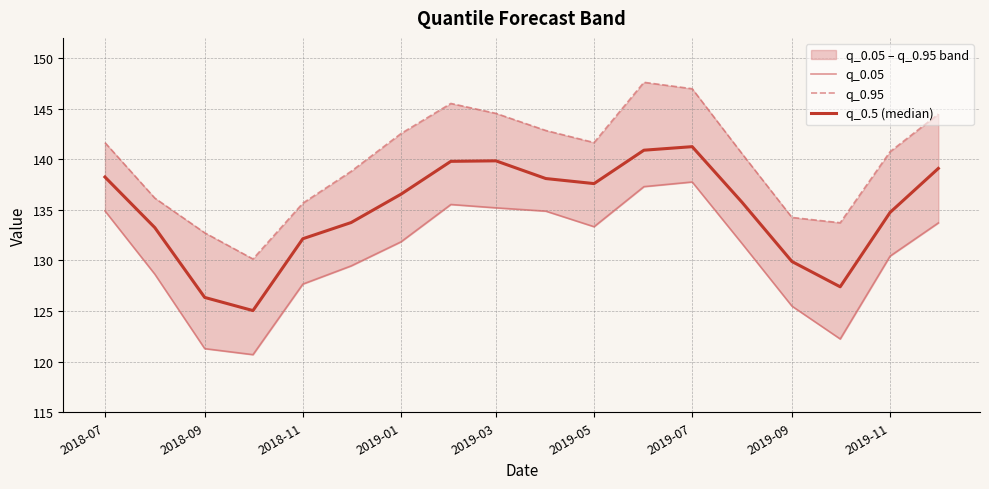

What is the minimum value for q_0.95?

130.2